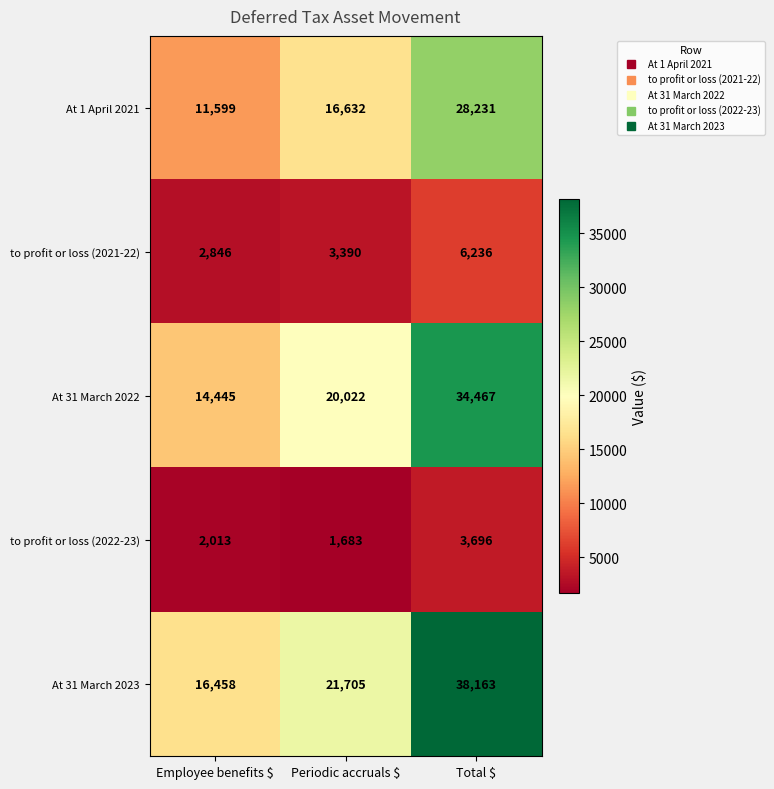

What is the difference between the maximum and second lowest values in the At 1 April 2021 series?

11599